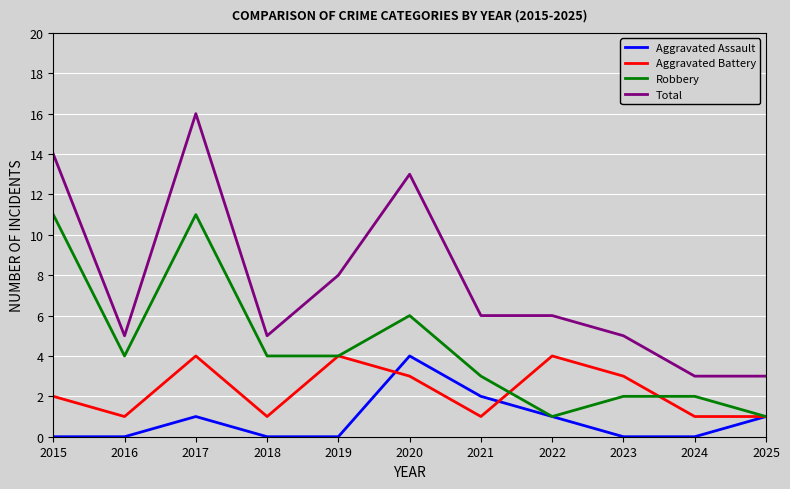

Reading left to right, list all the values displayed in this chart.

Aggravated Assault: 2015=0	2016=0	2017=1	2018=0	2019=0	2020=4	2021=2	2022=1	2023=0	2024=0	2025=1
Aggravated Battery: 2015=2	2016=1	2017=4	2018=1	2019=4	2020=3	2021=1	2022=4	2023=3	2024=1	2025=1
Robbery: 2015=11	2016=4	2017=11	2018=4	2019=4	2020=6	2021=3	2022=1	2023=2	2024=2	2025=1
Total: 2015=14	2016=5	2017=16	2018=5	2019=8	2020=13	2021=6	2022=6	2023=5	2024=3	2025=3